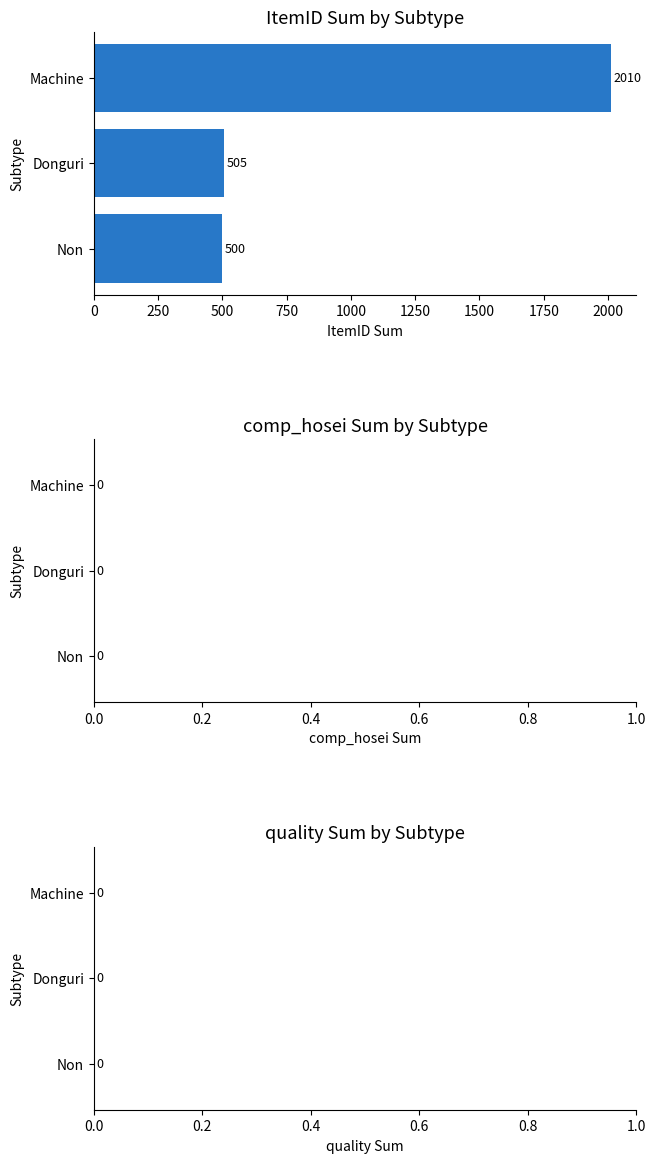

Rank the categories by value from lowest to highest.

Non, Donguri, Machine